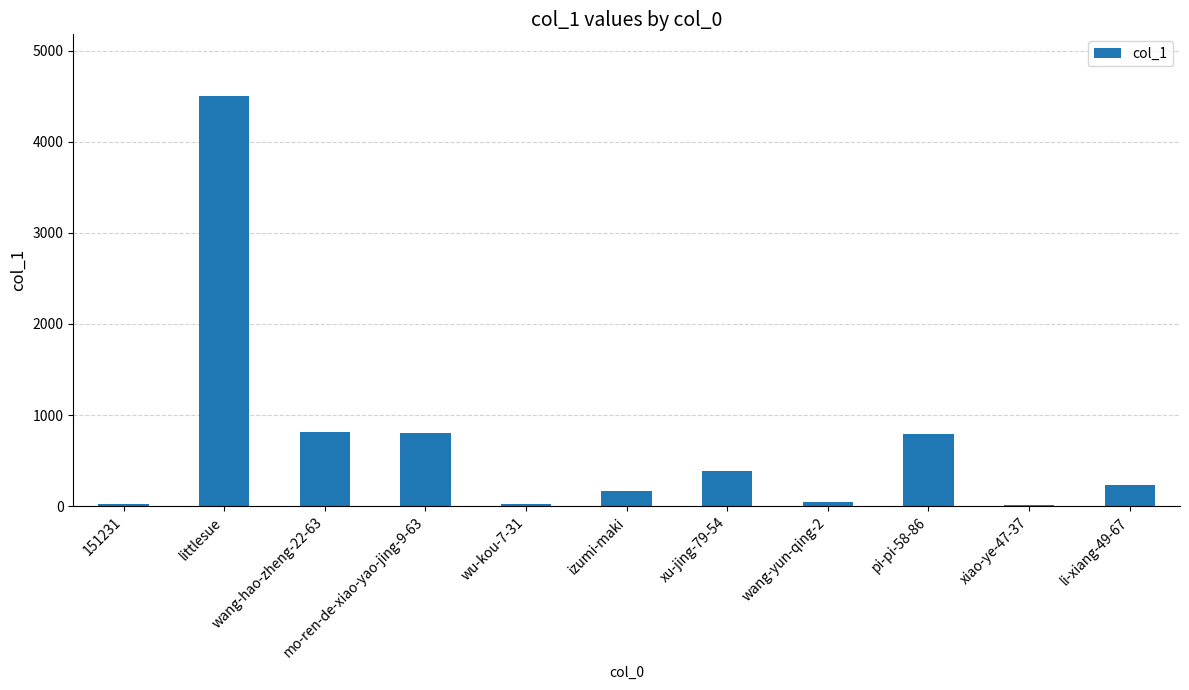

What is the greatest value displayed?

4503